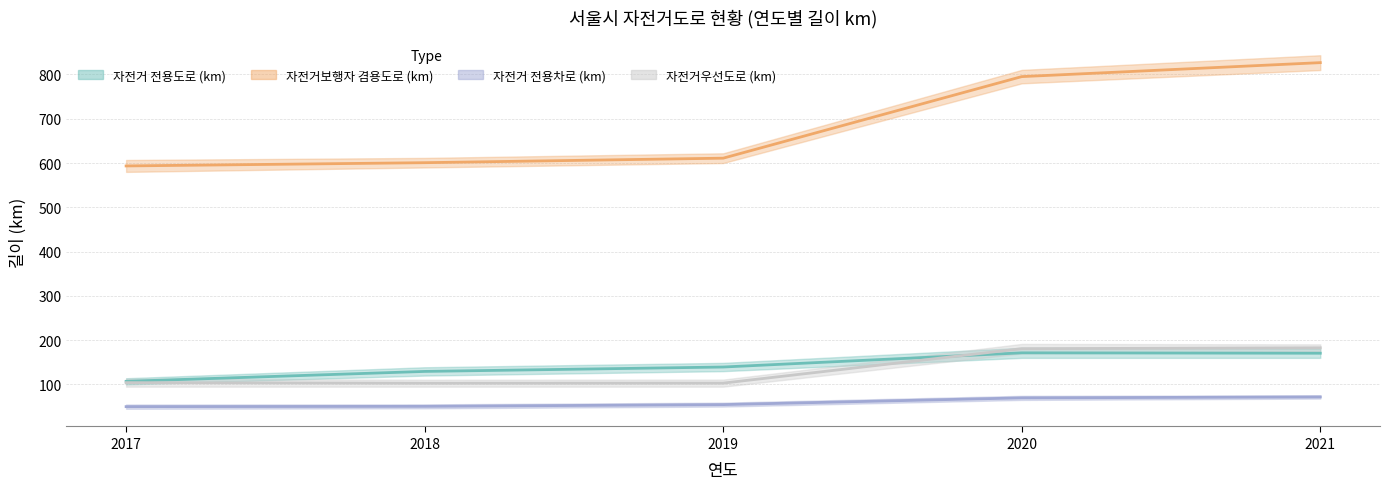

What is the sum of the 자전거보행자 겸용도로 (km) values at 2021 and 2020?

1622.0